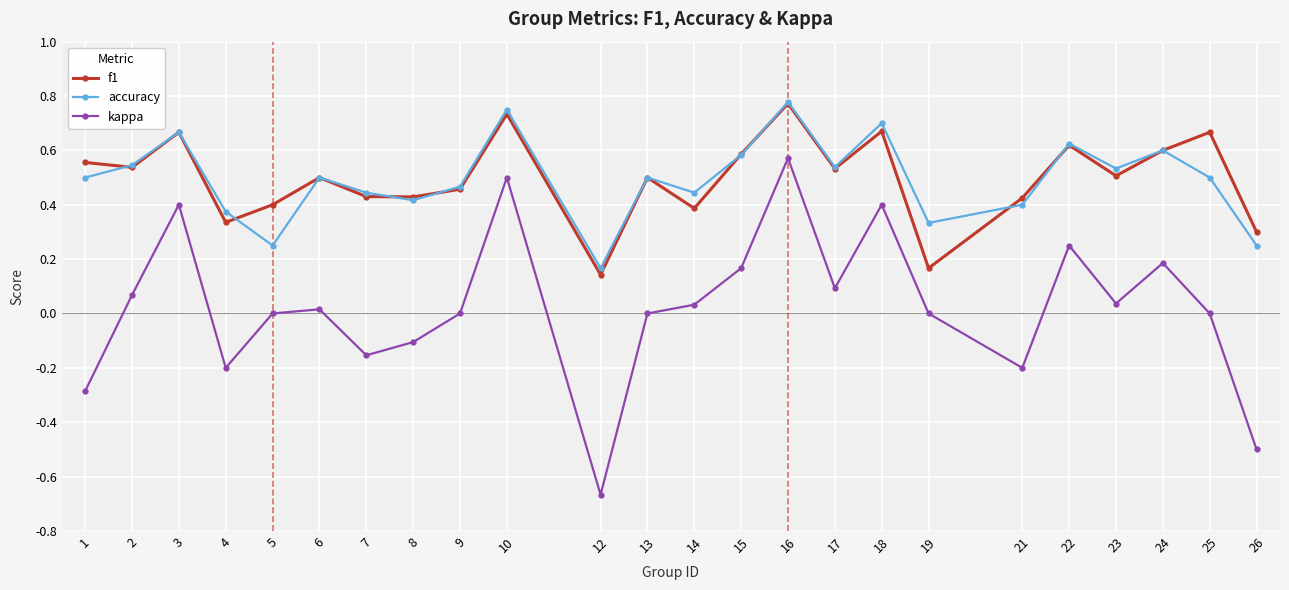

Which series changed the most between 2 and 18?

kappa